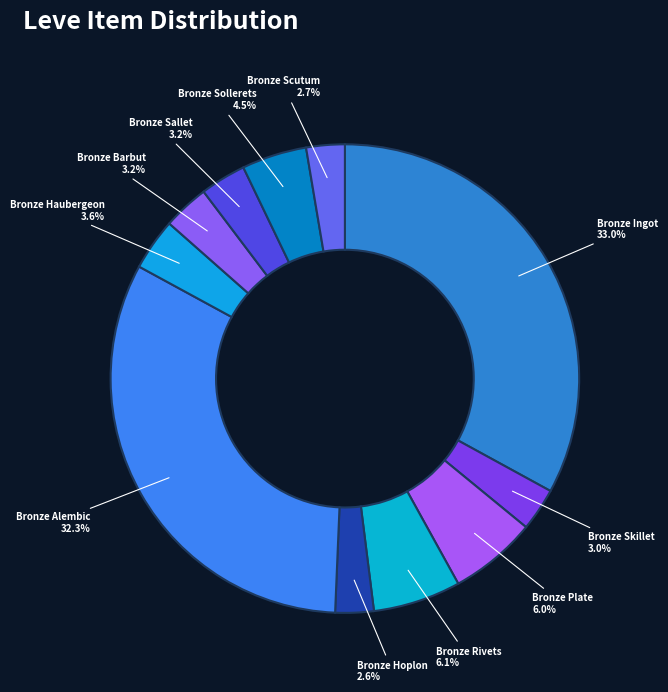

How many slices are in this pie chart?

11